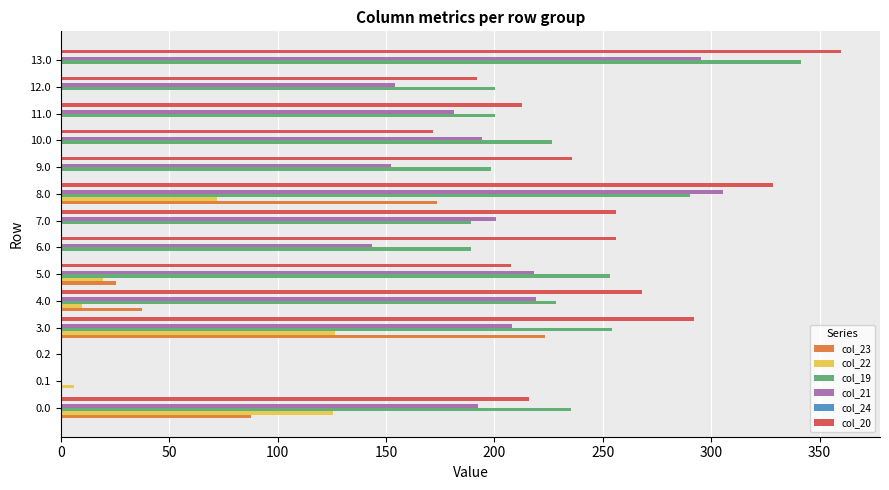

The col_20 series shows 343.6 at 9.0. True or false?

False